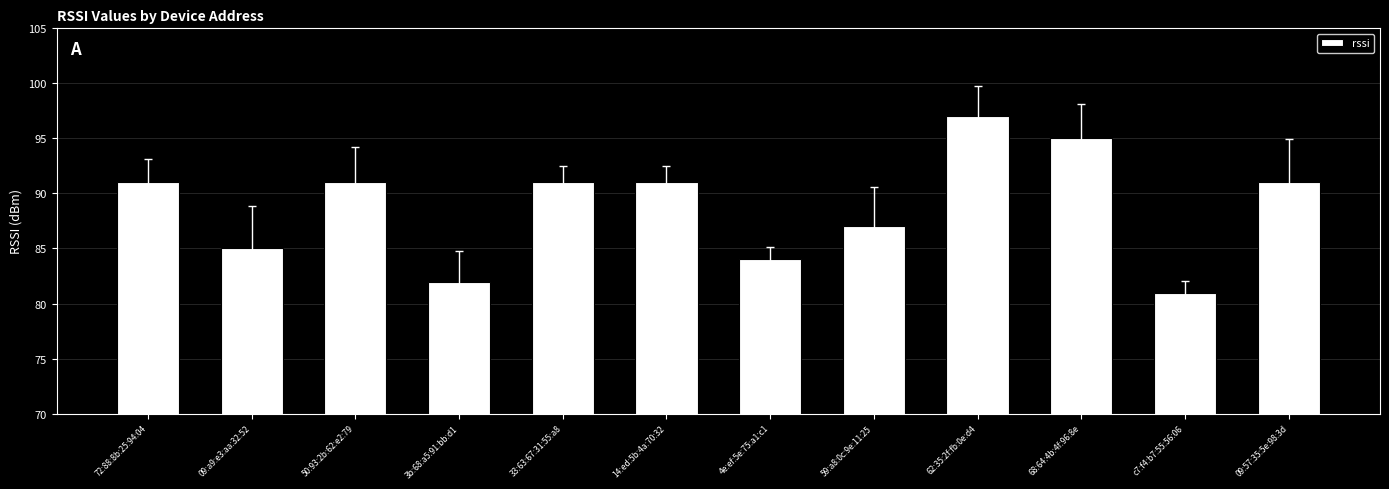

What value does the data have at 72:88:8b:25:94:04?

91